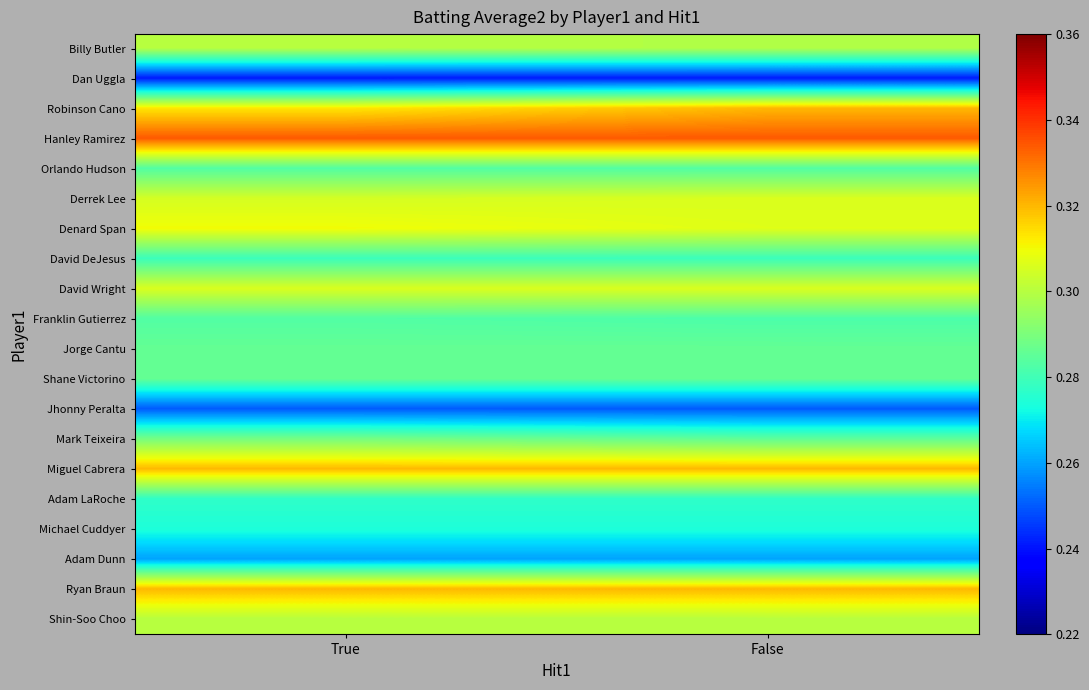

Reading left to right, list all the values displayed in this chart.

Billy Butler: True=0.3	False=0.3
Dan Uggla: True=0.2	False=0.2
Robinson Cano: True=0.3	False=0.3
Hanley Ramirez: True=0.3	False=0.3
Orlando Hudson: True=0.3	False=0.3
Derrek Lee: True=0.3	False=0.3
Denard Span: True=0.3	False=0.3
David DeJesus: True=0.3	False=0.3
David Wright: True=0.3	False=0.3
Franklin Gutierrez: True=0.3	False=0.3
Jorge Cantu: True=0.3	False=0.3
Shane Victorino: True=0.3	False=0.3
Jhonny Peralta: True=0.2	False=0.2
Mark Teixeira: True=0.3	False=0.3
Miguel Cabrera: True=0.3	False=0.3
Adam LaRoche: True=0.3	False=0.3
Michael Cuddyer: True=0.3	False=0.3
Adam Dunn: True=0.3	False=0.3
Ryan Braun: True=0.3	False=0.3
Shin-Soo Choo: True=0.3	False=0.3